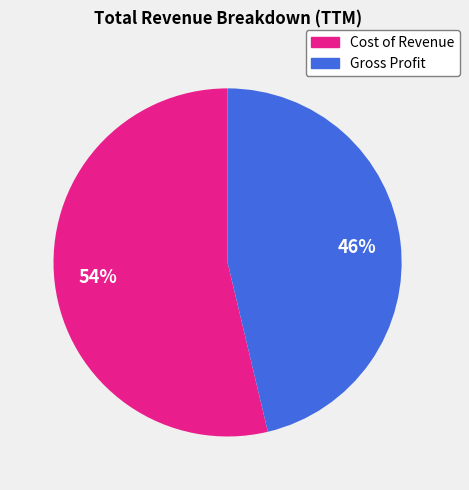

To the nearest percent, what percentage of the pie is Cost of Revenue?

54%